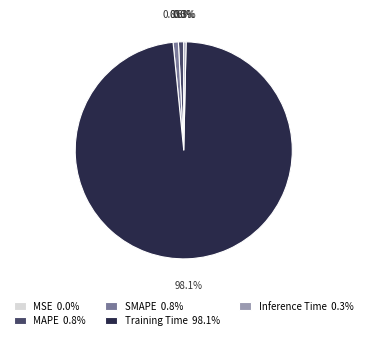

Does Inference Time 0.3% represent more than half of the total?

No